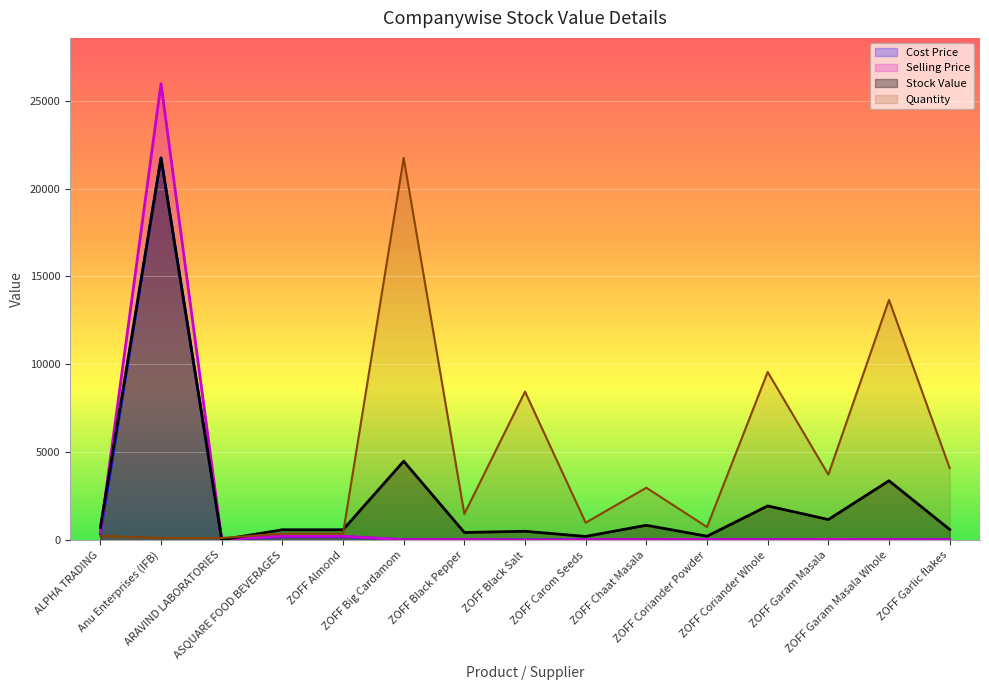

What is the total value across all series at ZOFF Almond?

1383.0